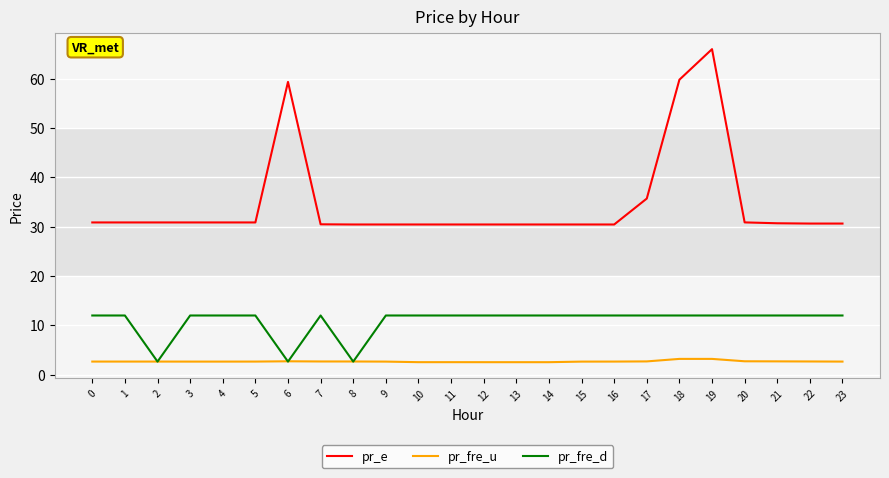

What are all the series names shown in the legend?

pr_e, pr_fre_u, pr_fre_d